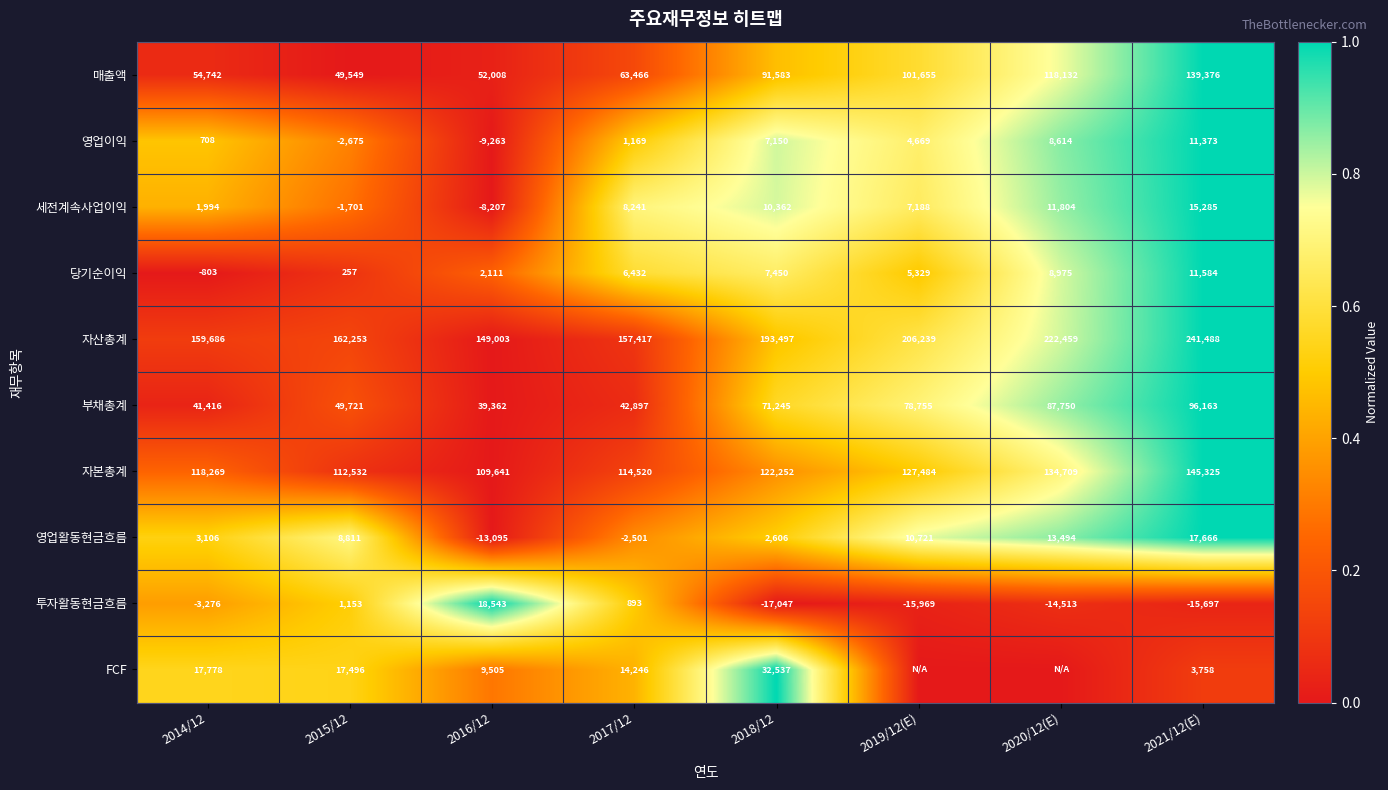

At which label does 부채총계 reach its minimum?

2016/12